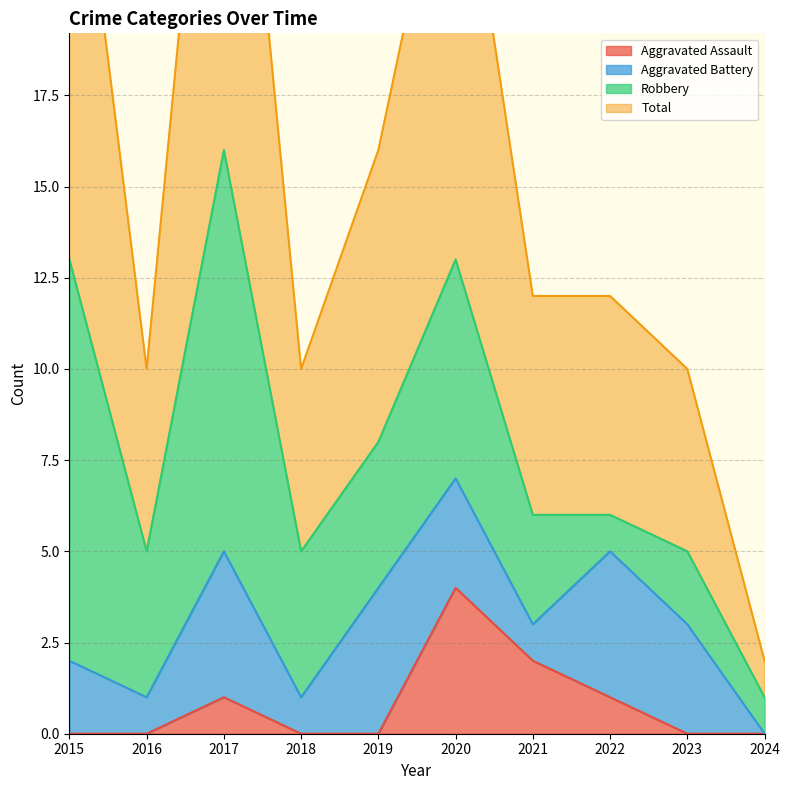

How many interior local peaks does the Aggravated Assault series have?

2